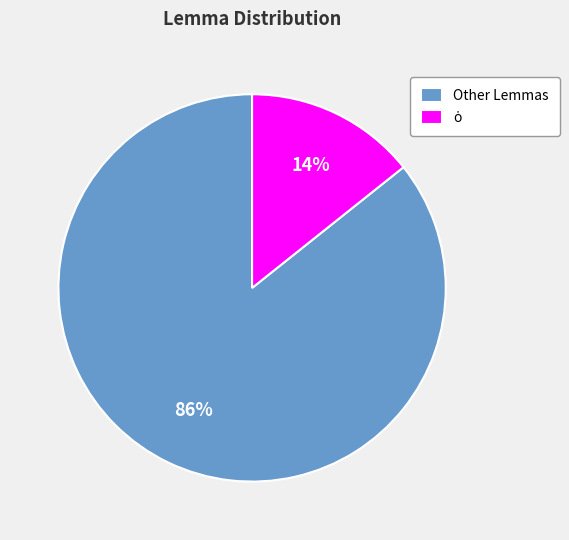

To the nearest percent, what is the average slice percentage?

50%